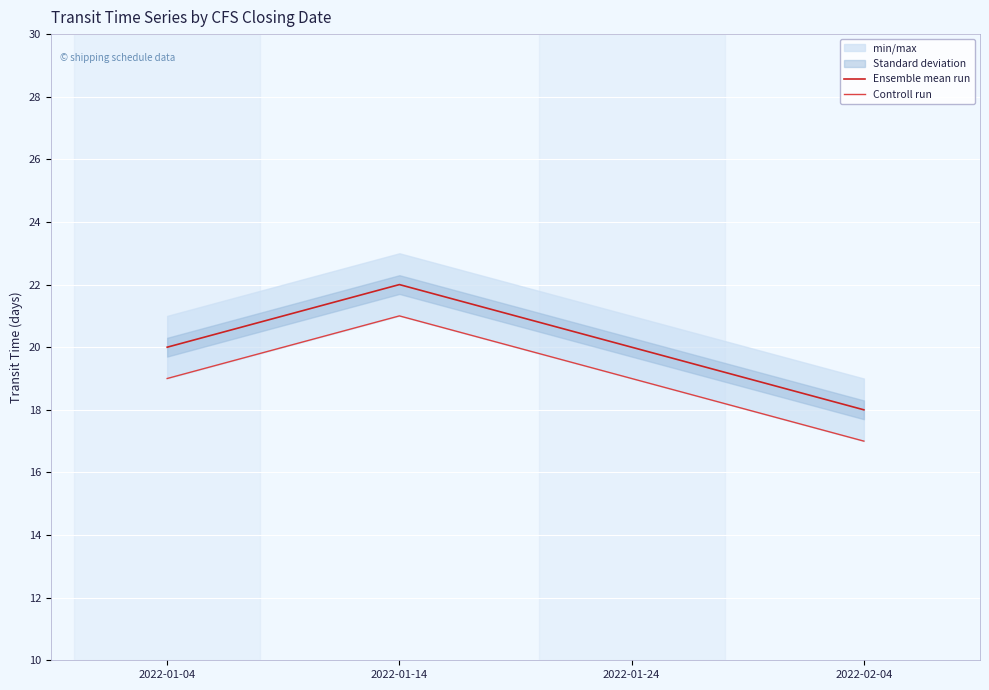

What is the difference between the Controll run values at 2022-02-04 and 2022-01-24?

2